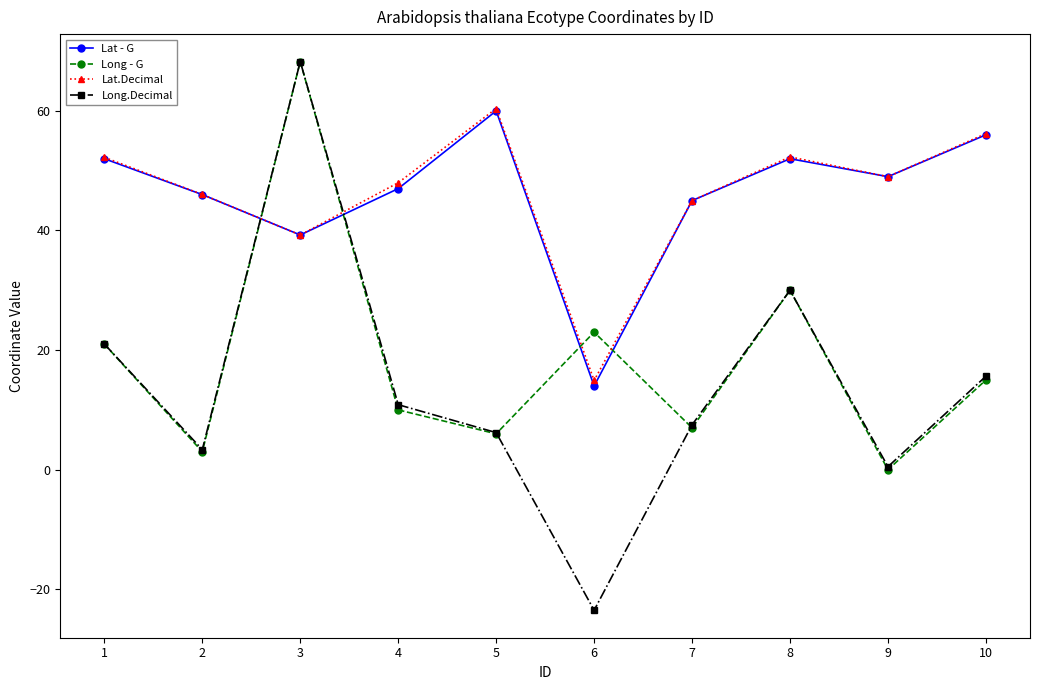

True or false: Long.Decimal and Lat - G intersect in this chart.

True